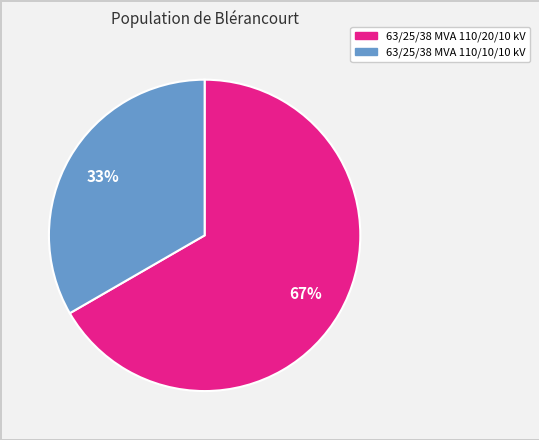

What percentage is the 63/25/38 MVA 110/10/10 kV slice, to the nearest percent?

33%